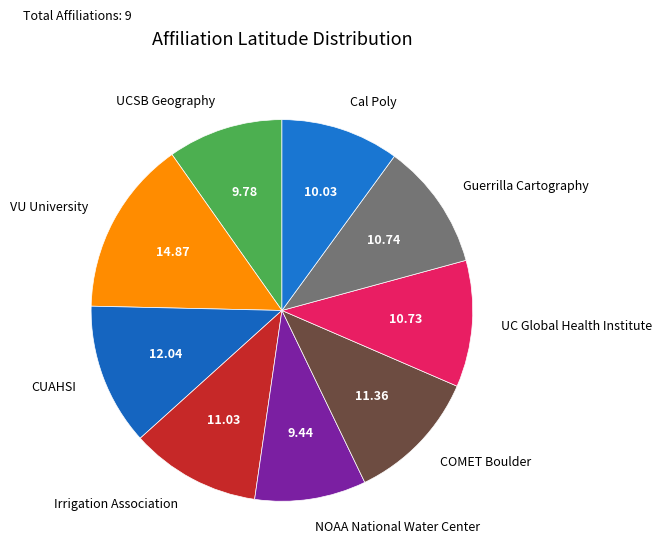

The CUAHSI slice represents 12% of the pie. True or false?

True